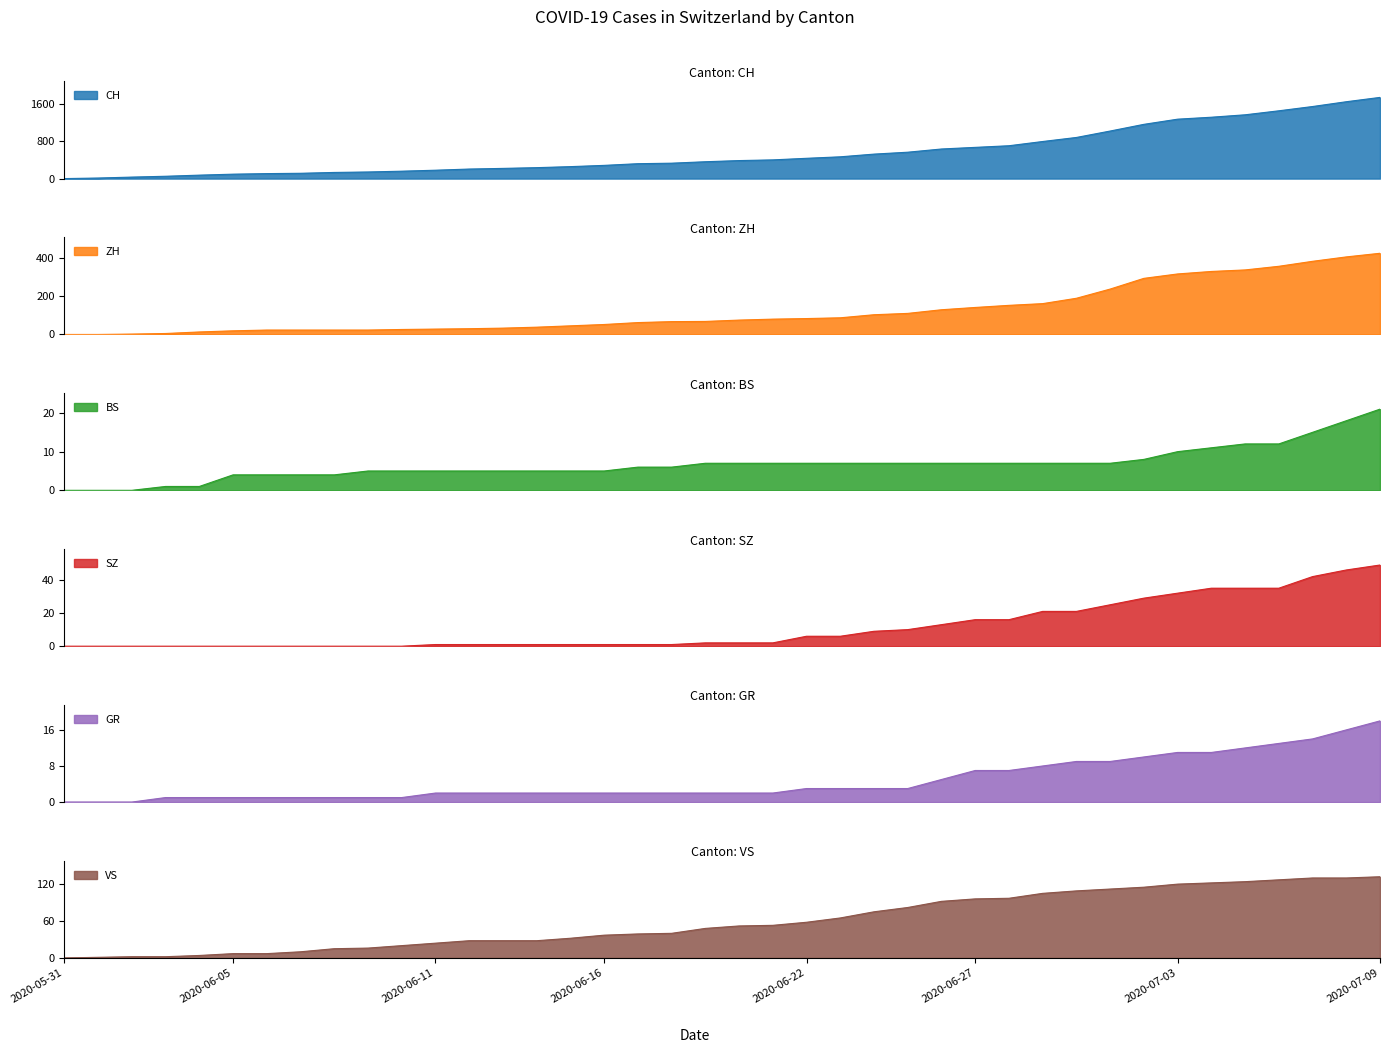

Is it true that SZ equals 49 at 2020-07-09?

True